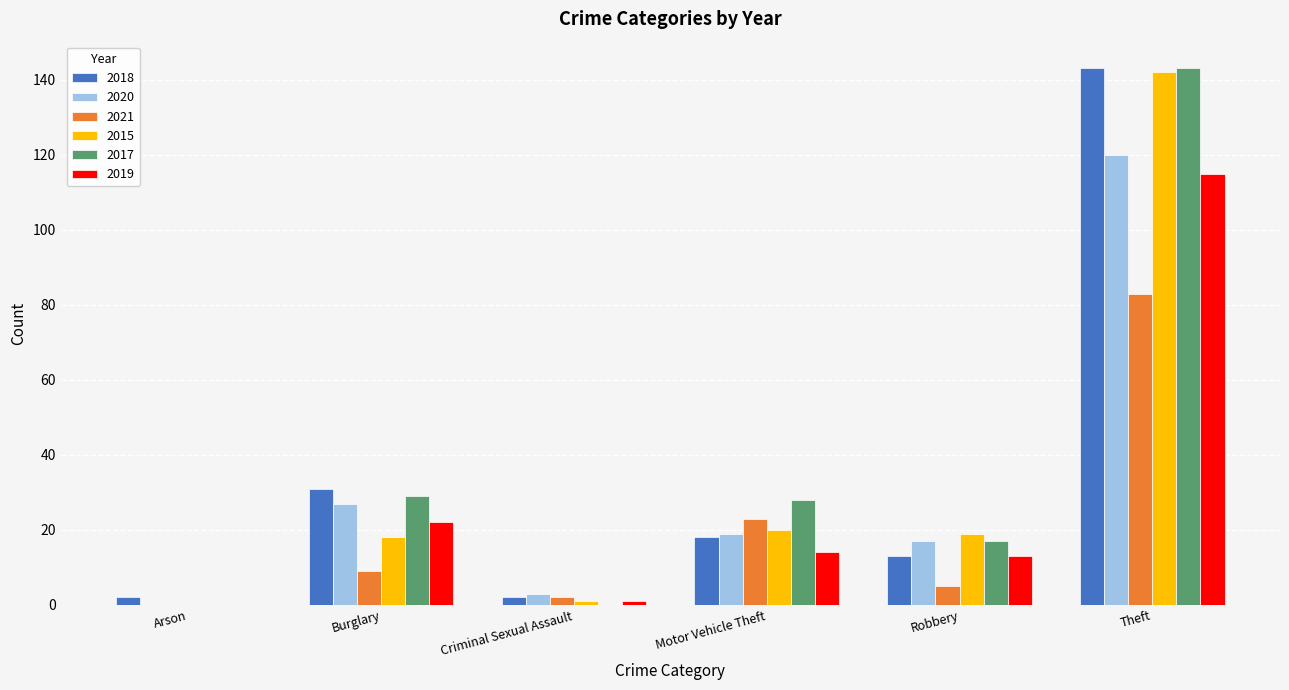

What is the sum of the 2018 values at Motor Vehicle Theft and Robbery?

31